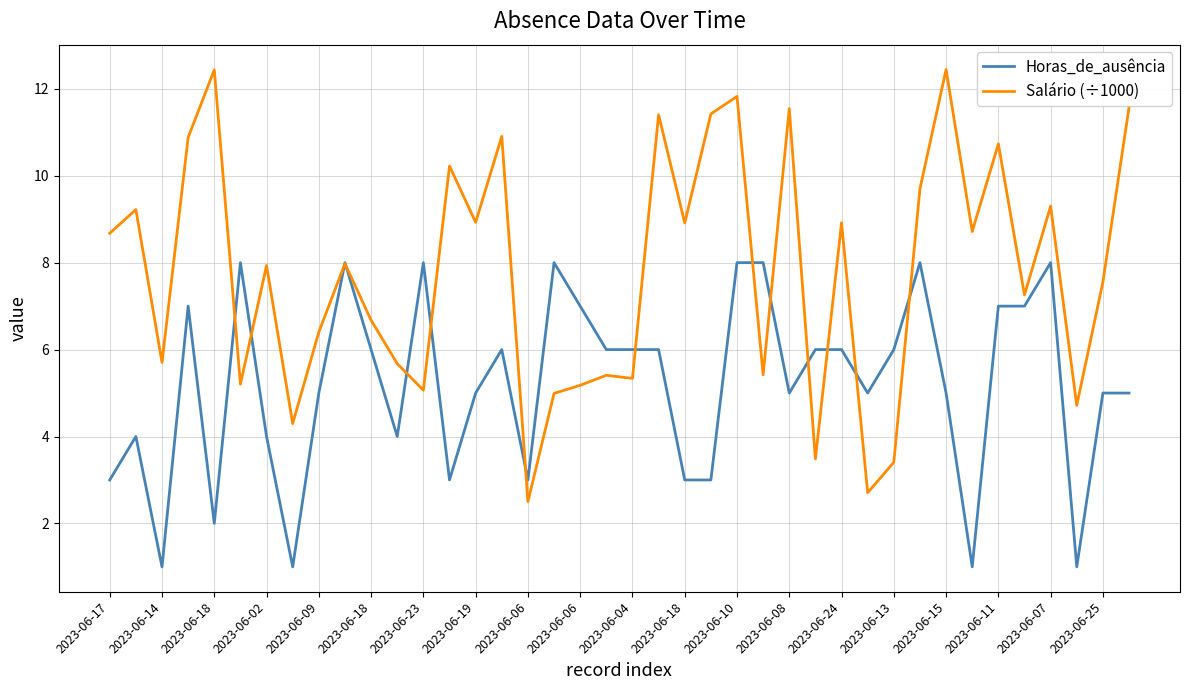

Which series has the largest total across all categories?

Salário (÷1000)